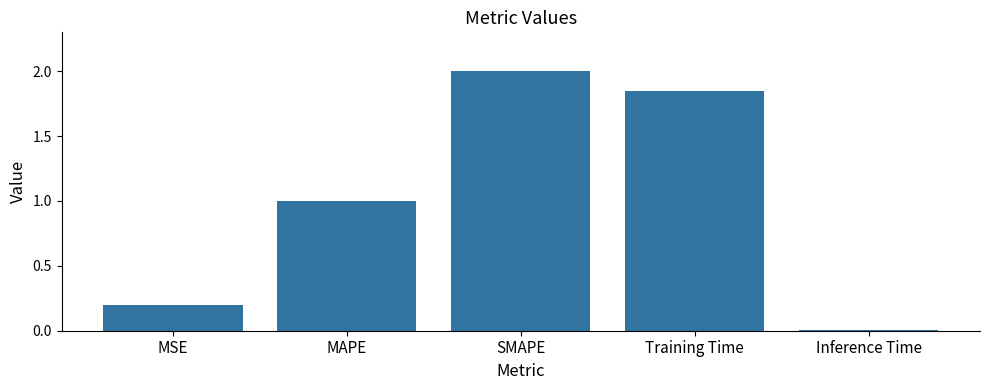

Between MAPE and Inference Time, which is larger?

MAPE